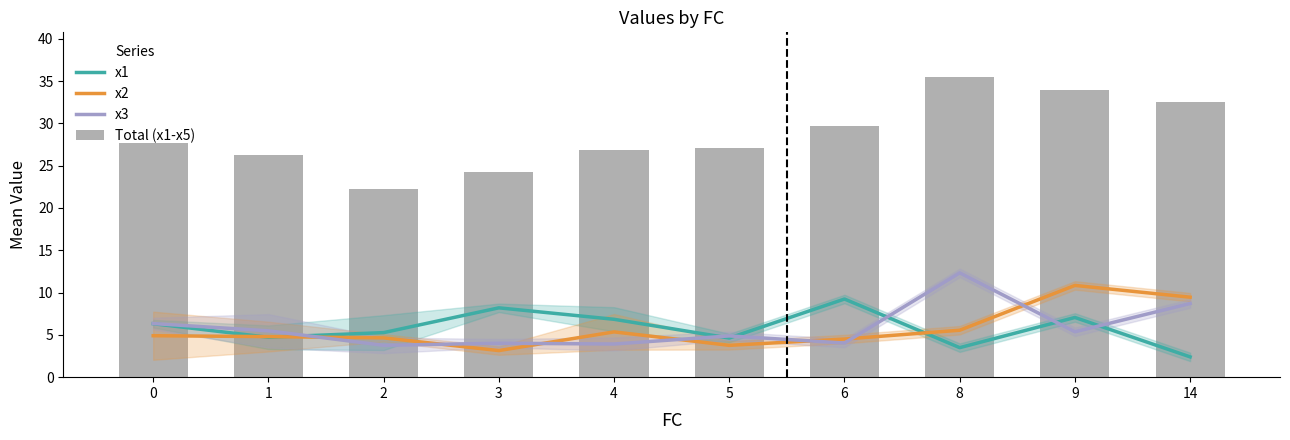

What are all the series names shown in the legend?

x1, x2, x3, Total (x1-x5)